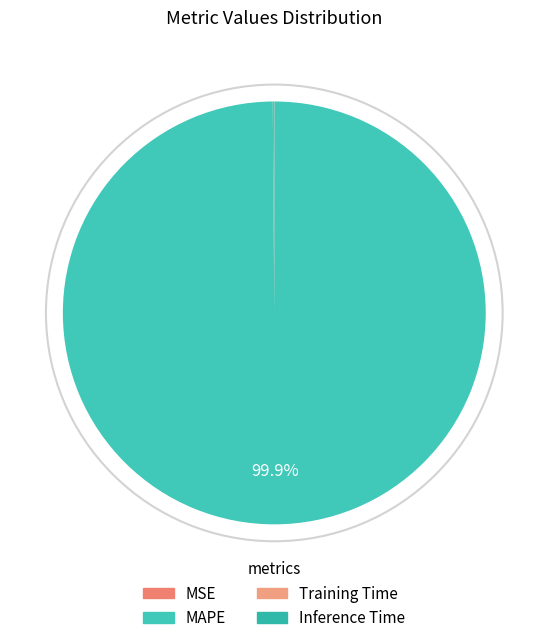

The Training Time slice represents 0% of the pie. True or false?

True